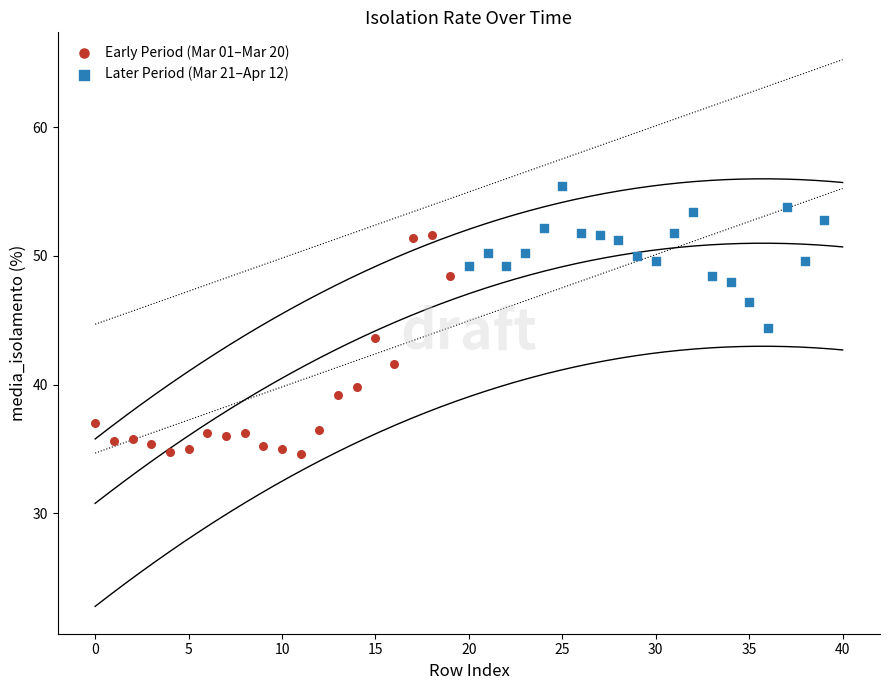

Which series has the widest spread of Y values?

Early Period (Mar 01–Mar 20)